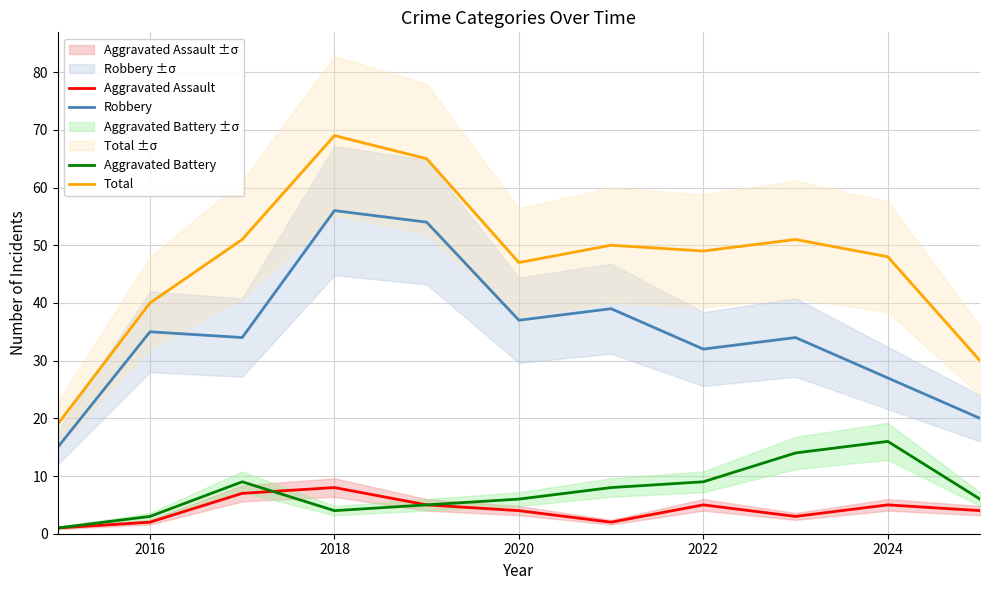

What is the minimum value for Total?

19